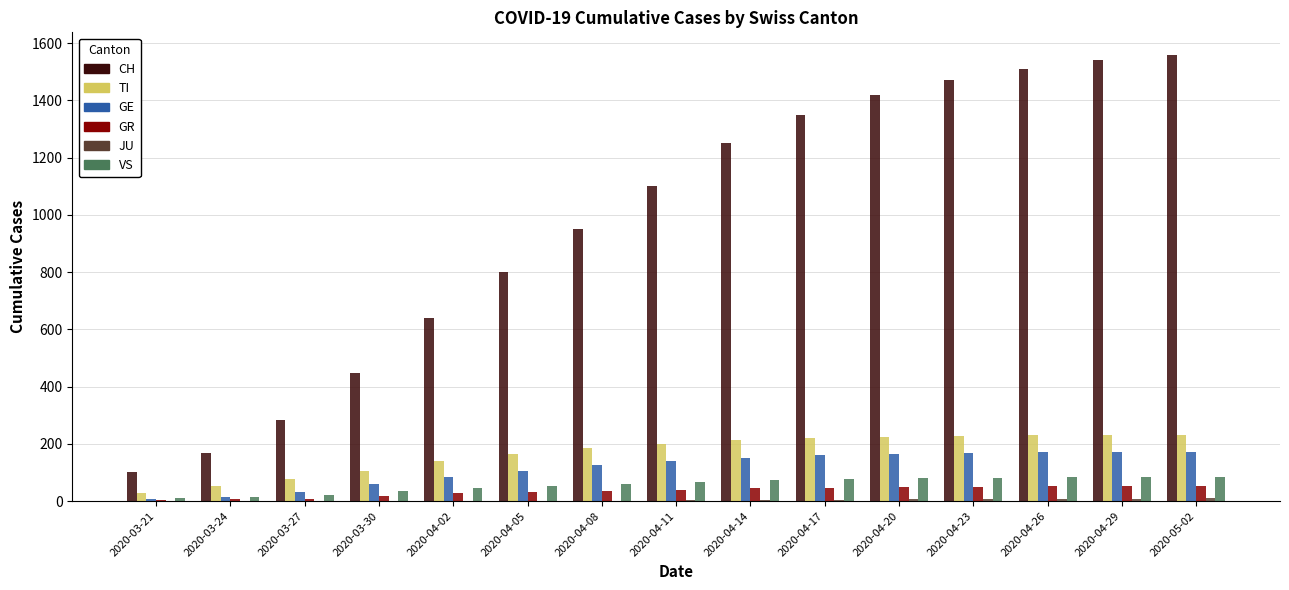

What is the sum of all CH values?

14591